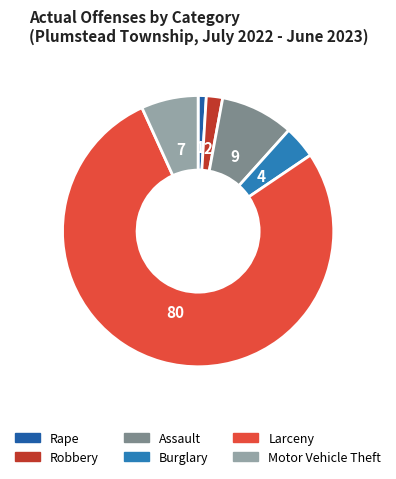

Combined, what portion of the pie is Motor Vehicle Theft and Assault?

15.5%